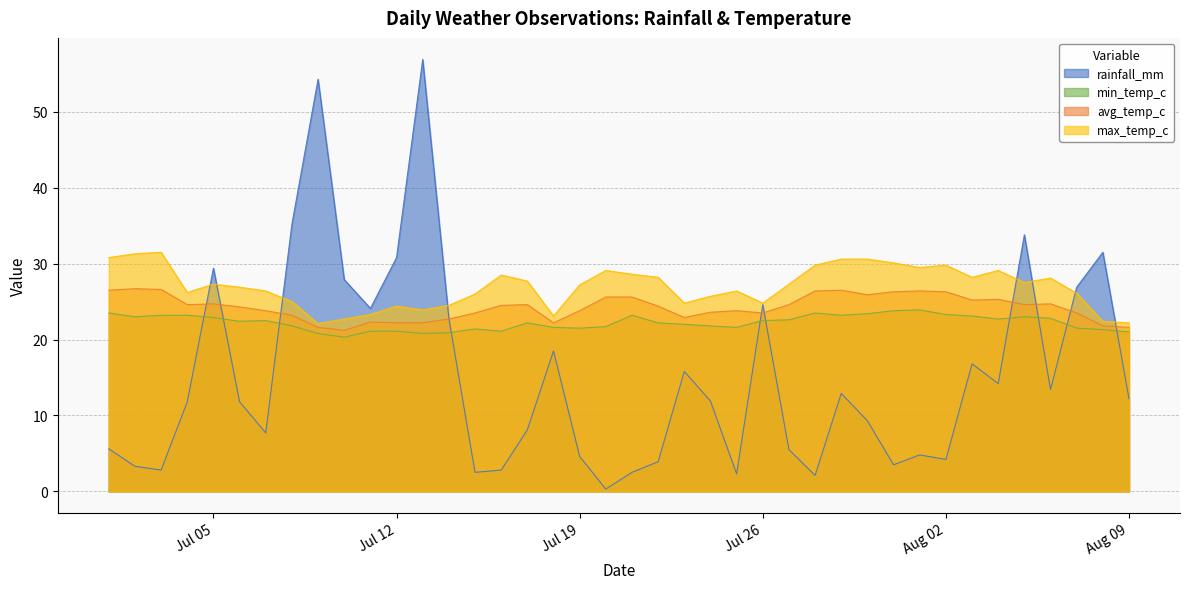

What position from the left is 2022-07-28?

28